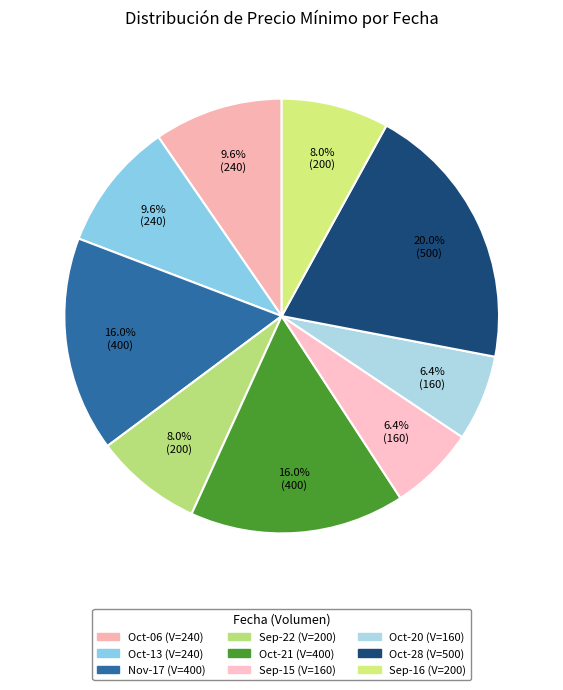

How many segments does this pie chart have?

9